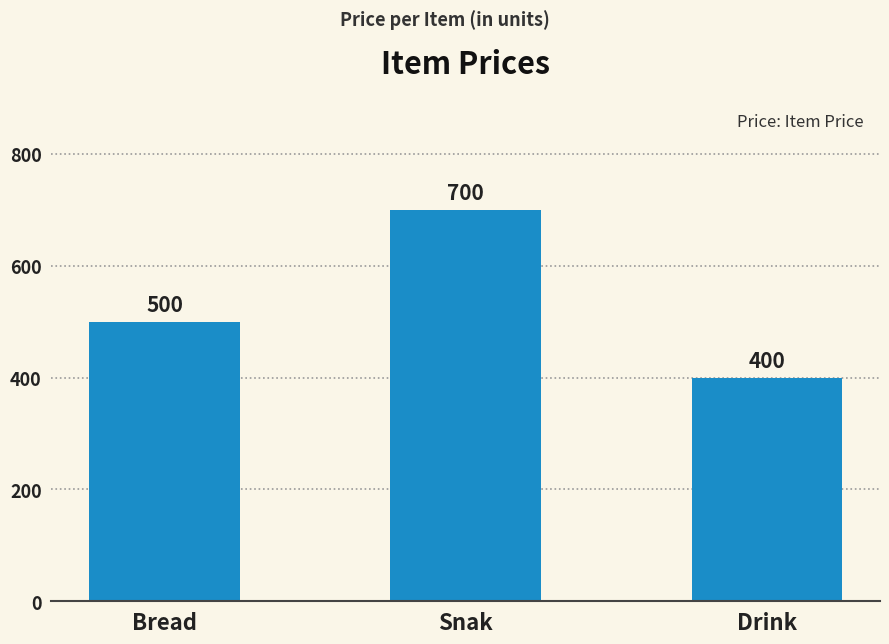

Count the values in the range 400 to 700.

3